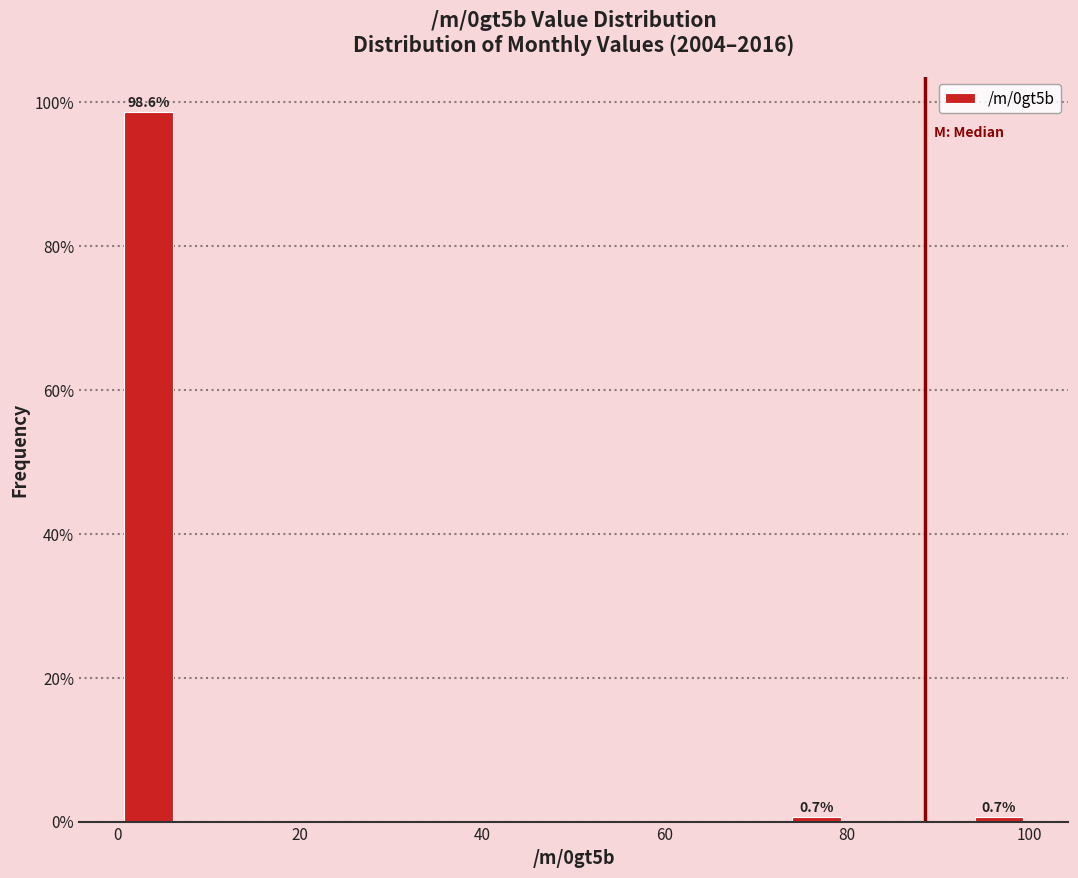

Around what value on the x-axis is the tallest bar? Give the approximate position of its centre, as read against the axis.

4